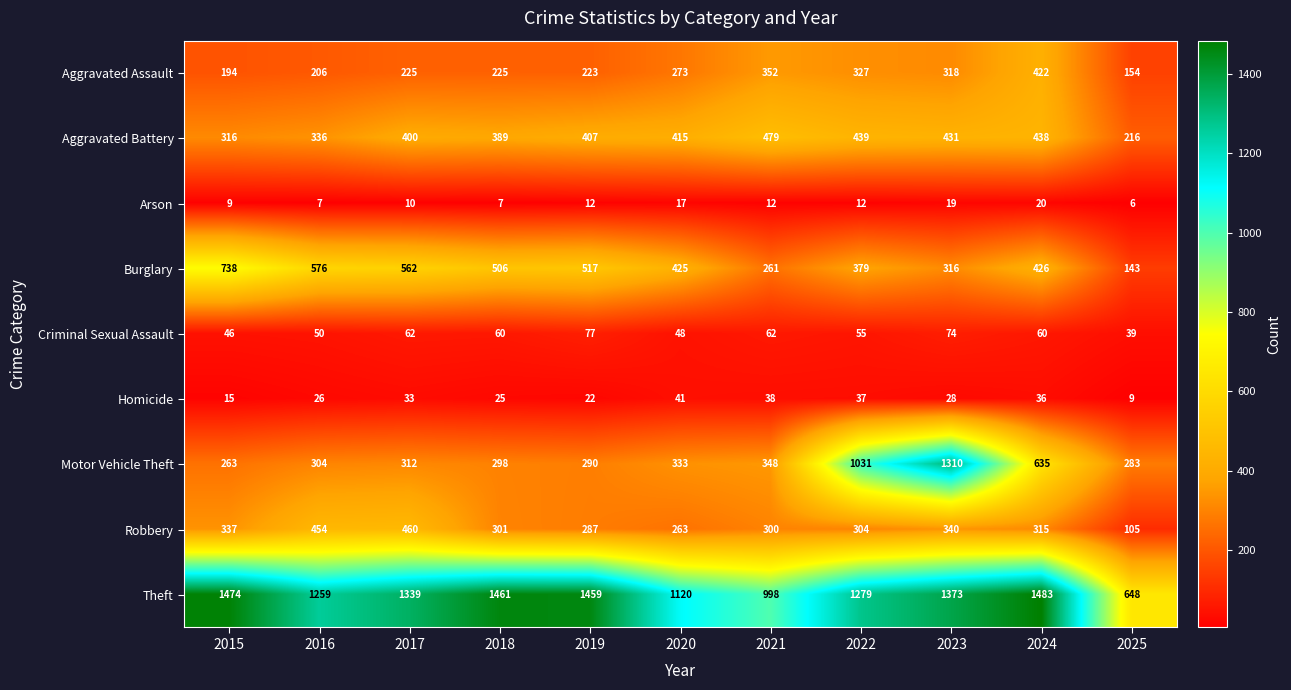

Is it true that Aggravated Battery equals 389 at 2018?

True